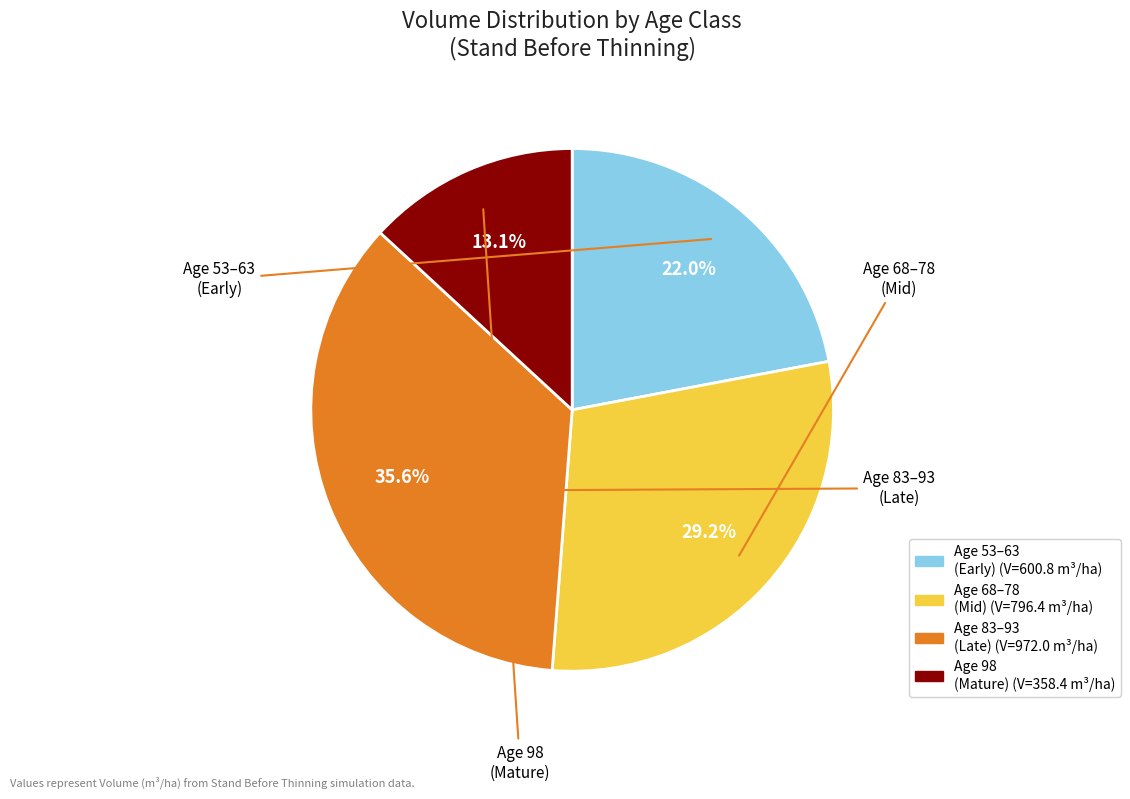

Is there any slice that represents more than half of the pie?

No